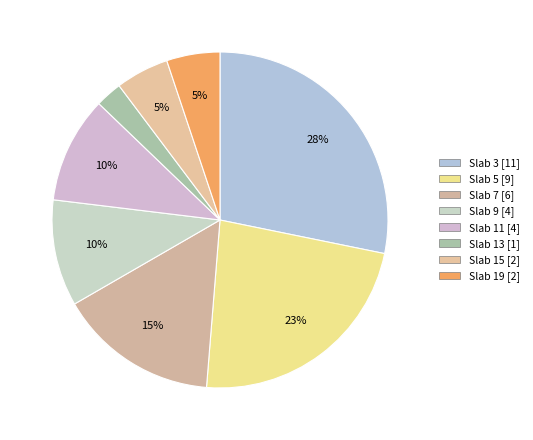

To the nearest percent, what percentage of the pie is Slab 19?

5%